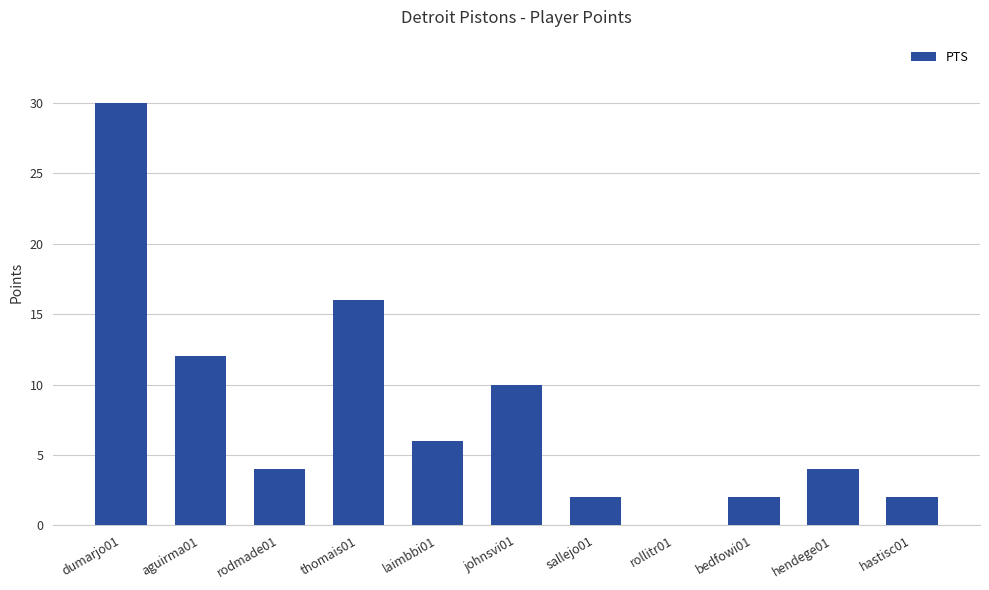

The value at aguirma01 is 12. True or false?

True